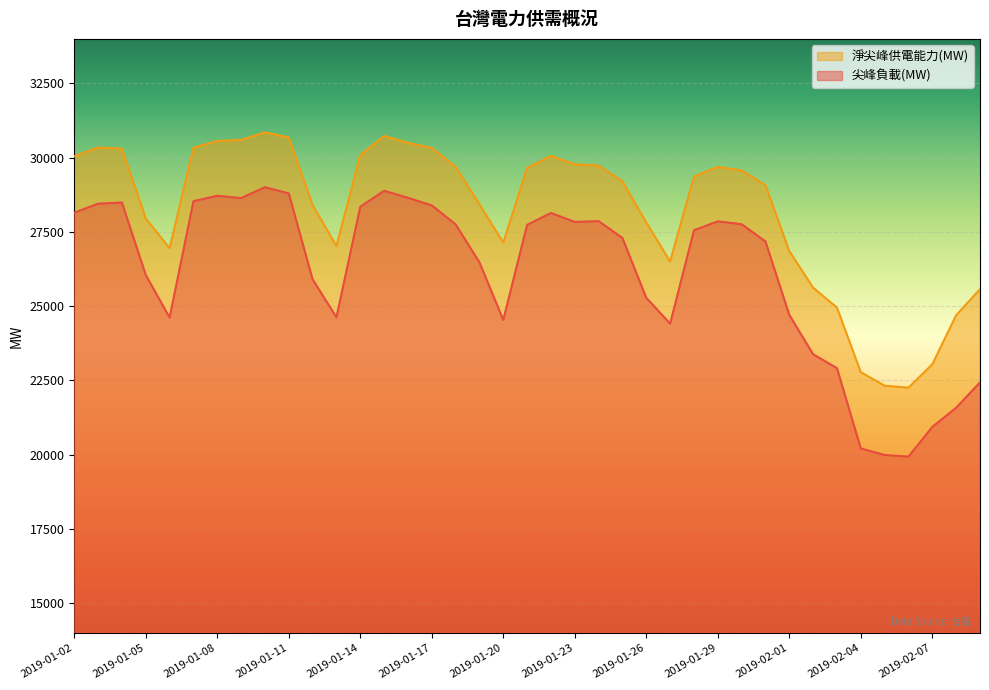

True or false: 尖峰負載(MW) and 淨尖峰供電能力(MW) intersect in this chart.

False